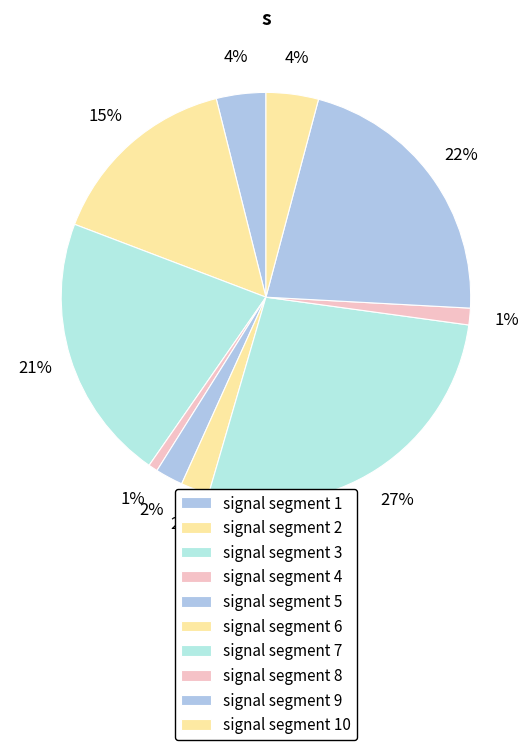

The signal segment 3 slice represents 7% of the pie. True or false?

False